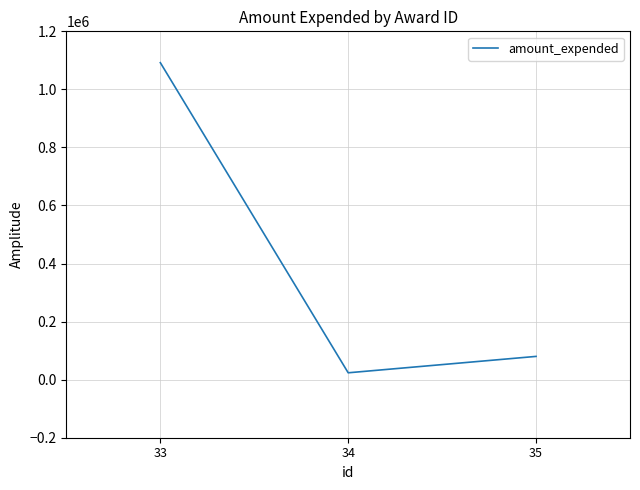

How many values are below 80160?

1